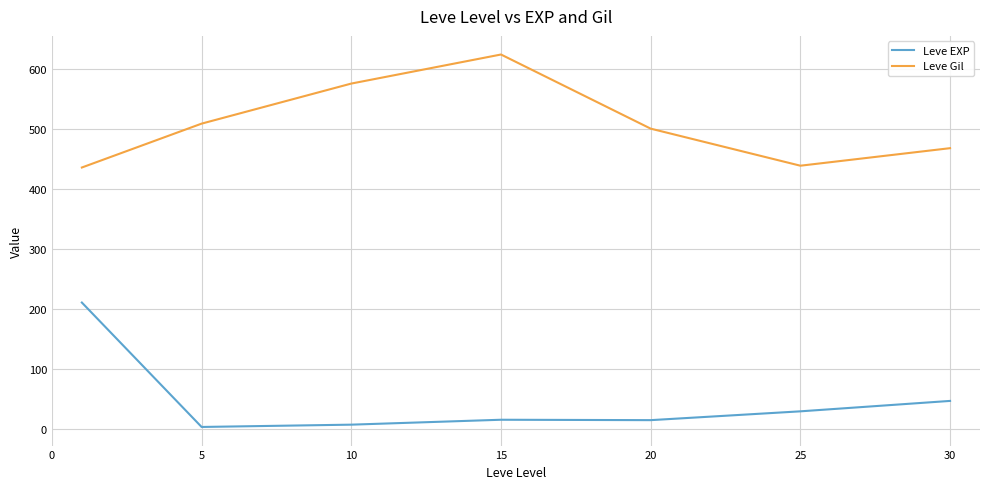

What is the minimum value shown in the chart?

3.7